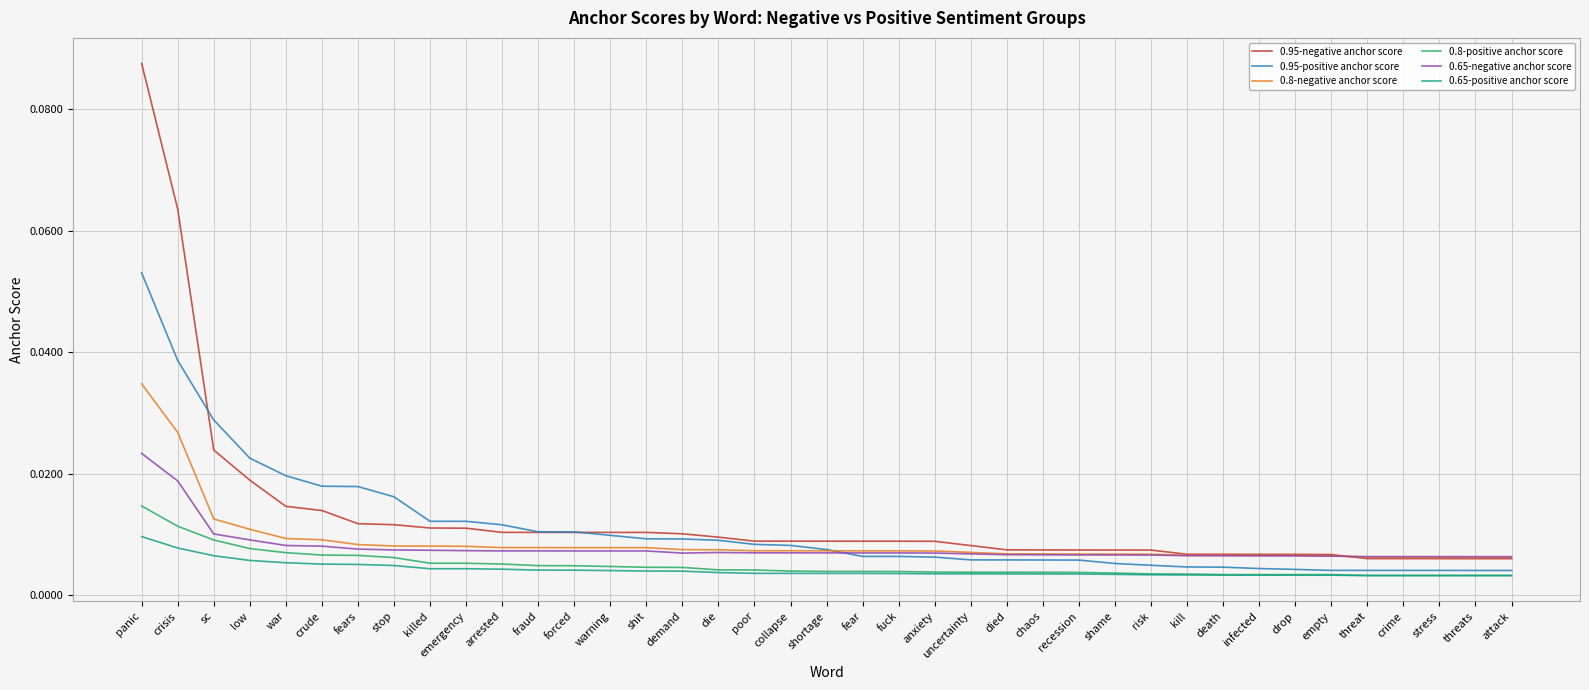

Which series changed the most between panic and uncertainty?

0.95-negative anchor score